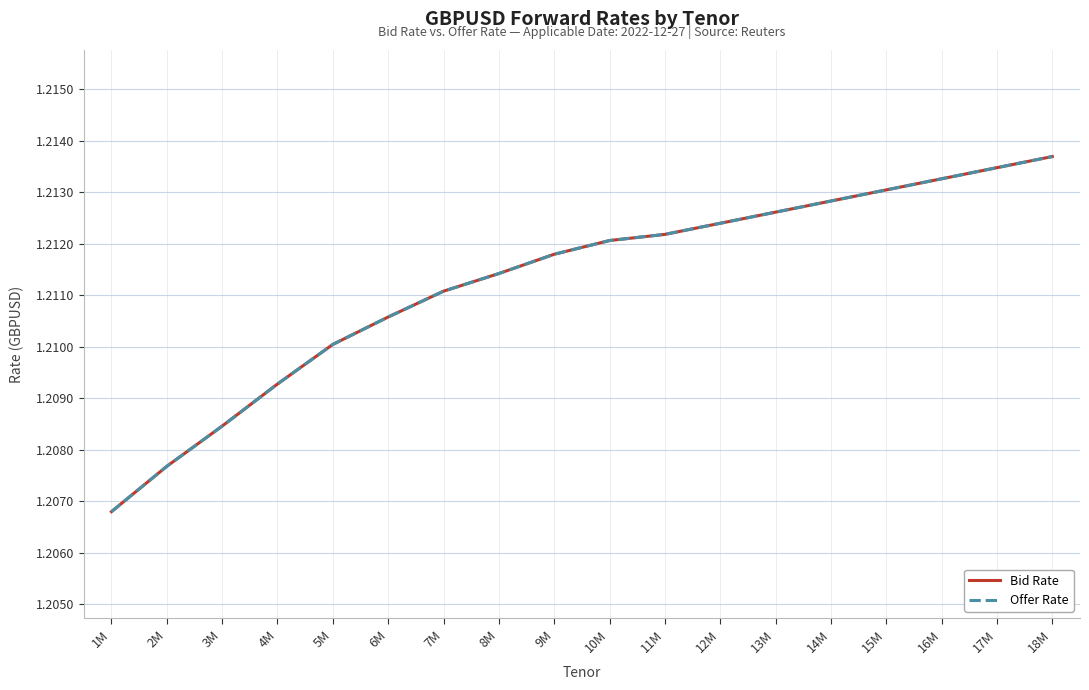

What position from the right is 14M?

5